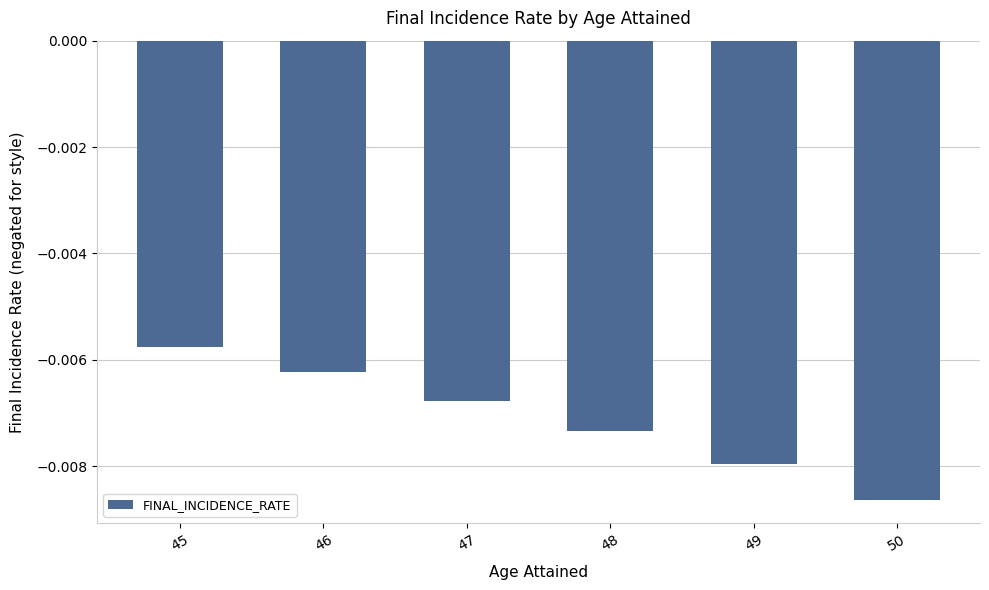

Rank the categories by value from highest to lowest.

45, 46, 47, 48, 49, 50